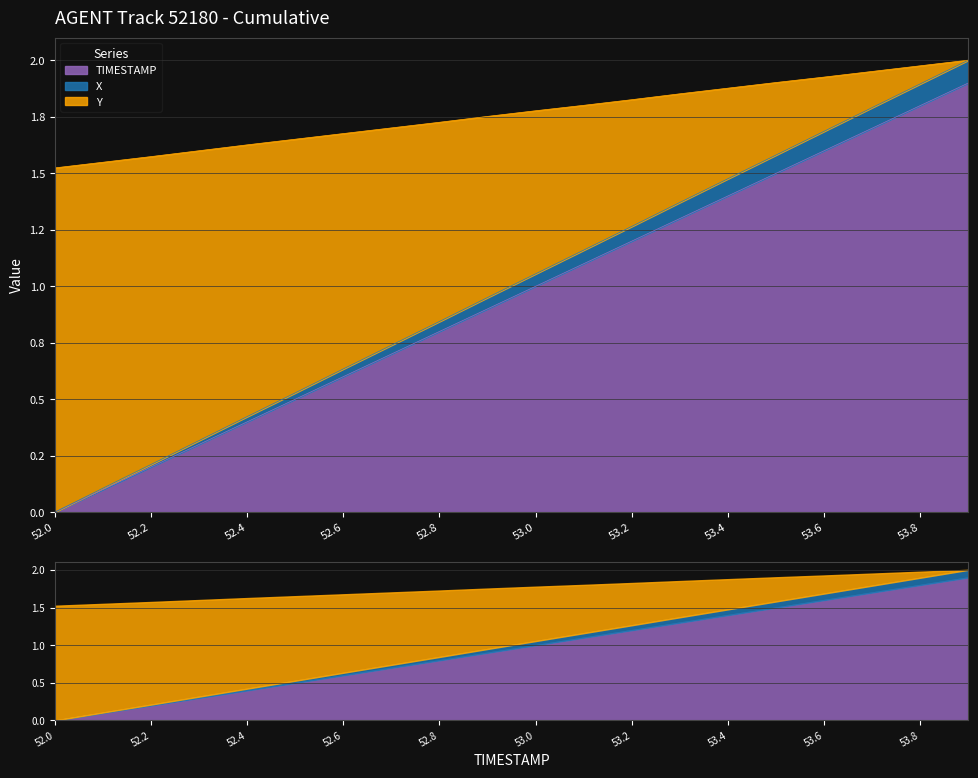

How many positive values does the TIMESTAMP series have?

19